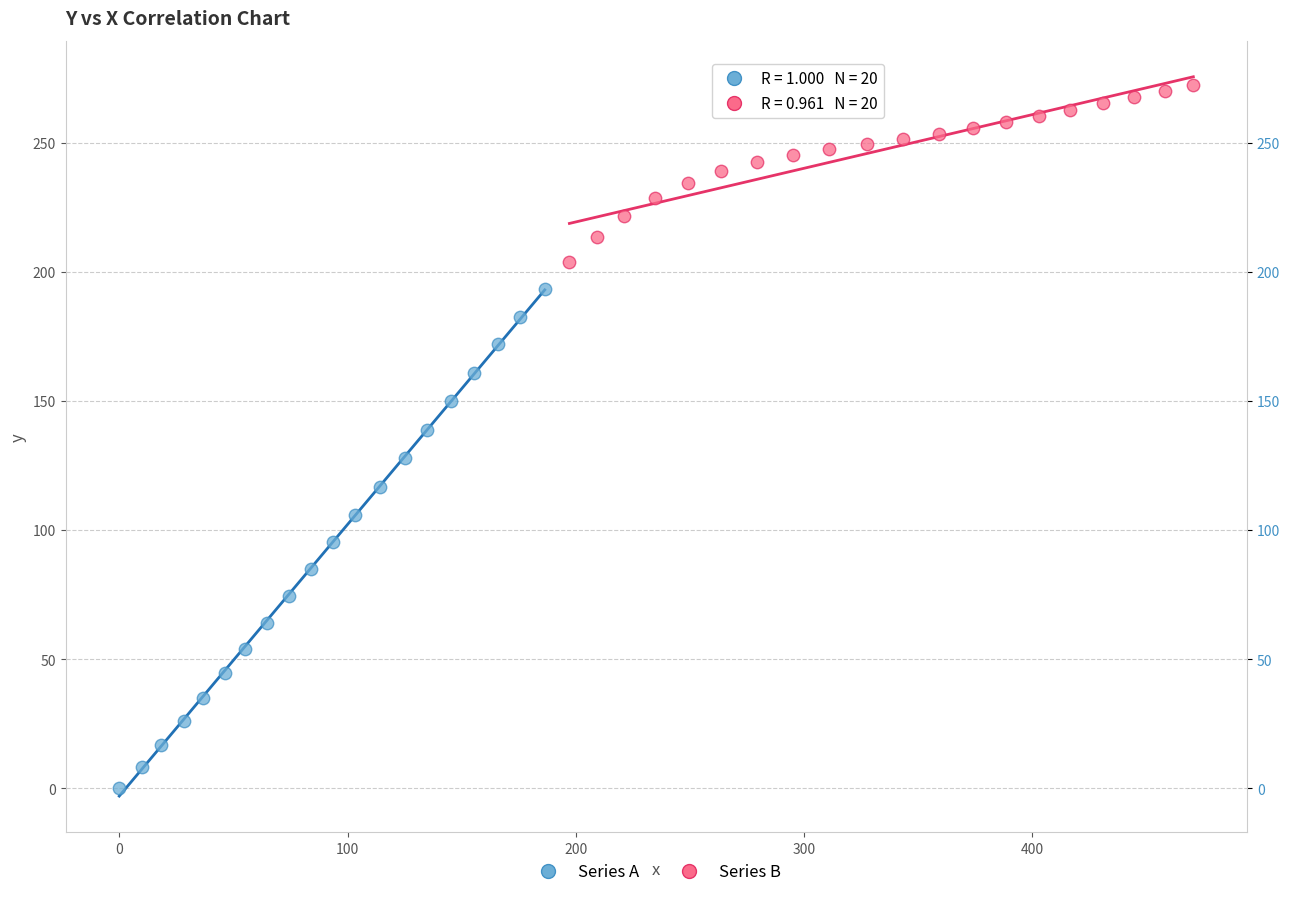

Which series contains the lowest Y value?

Series A